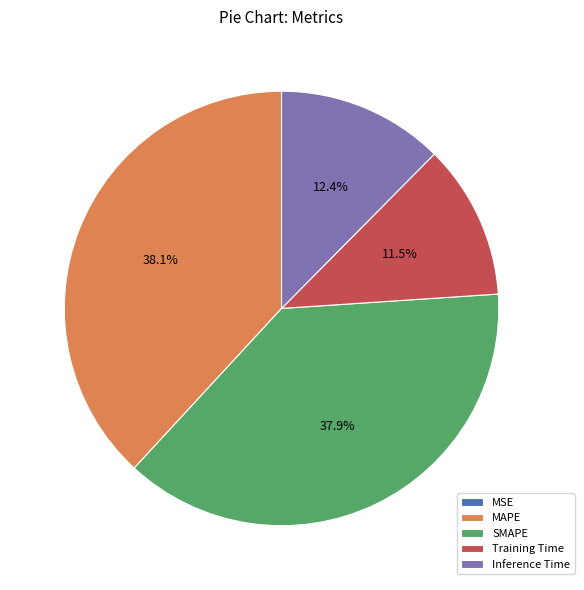

To the nearest percent, what is the combined percentage of SMAPE and Training Time?

49%